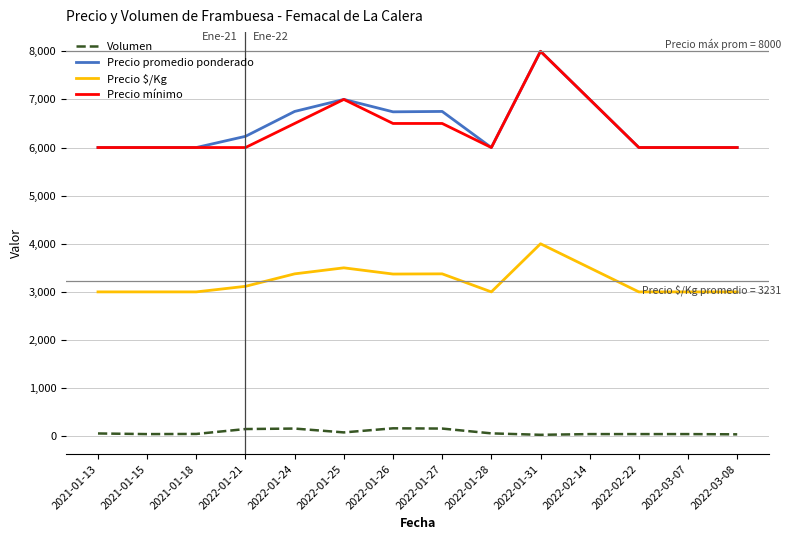

Which series changed the most between 2021-01-15 and 2022-01-26?

Precio promedio ponderado